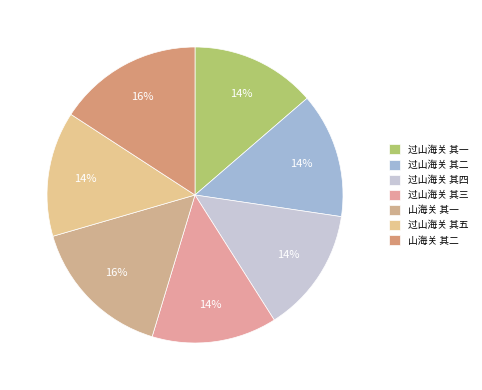

Does 过山海关 其一 account for over 50% of the chart?

No